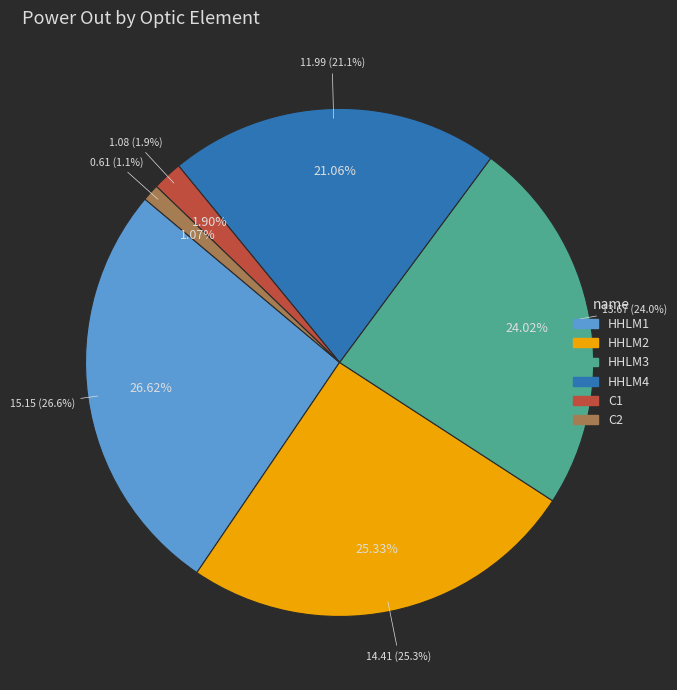

The C2 slice represents 7% of the pie. True or false?

False